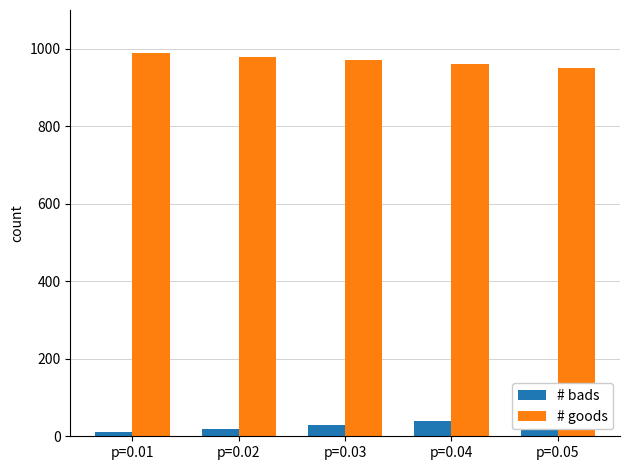

What is the greatest value displayed?

990